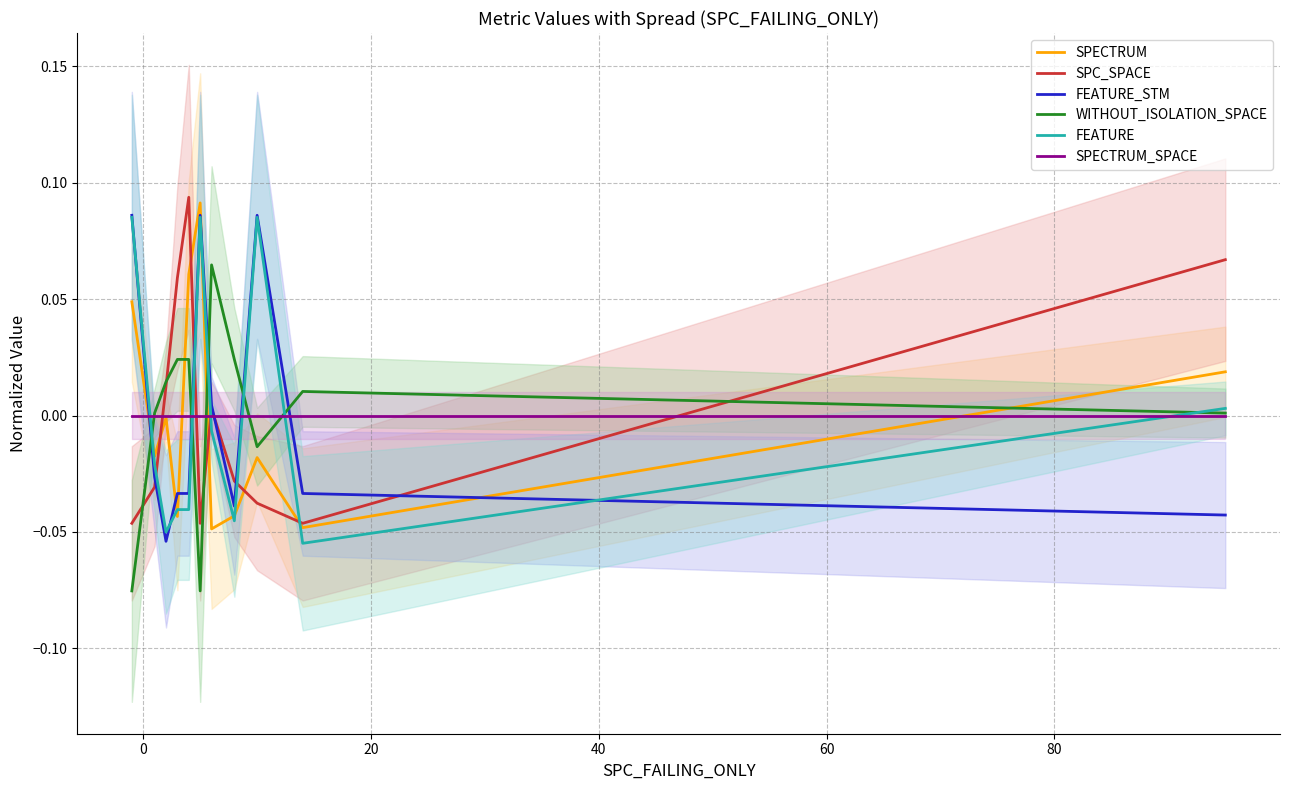

True or false: SPECTRUM_SPACE and FEATURE_STM intersect in this chart.

True